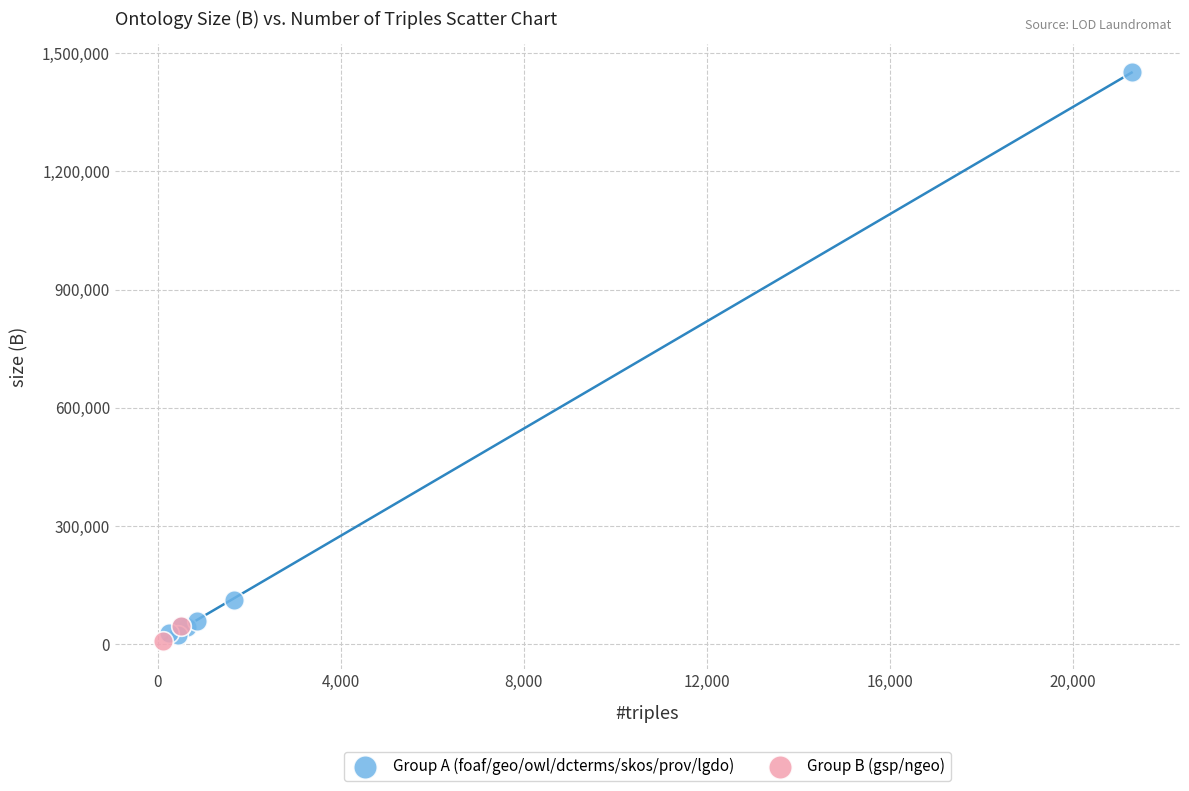

What are all the series names shown in the legend?

Group A (foaf/geo/owl/dcterms/skos/prov/lgdo), Group B (gsp/ngeo)